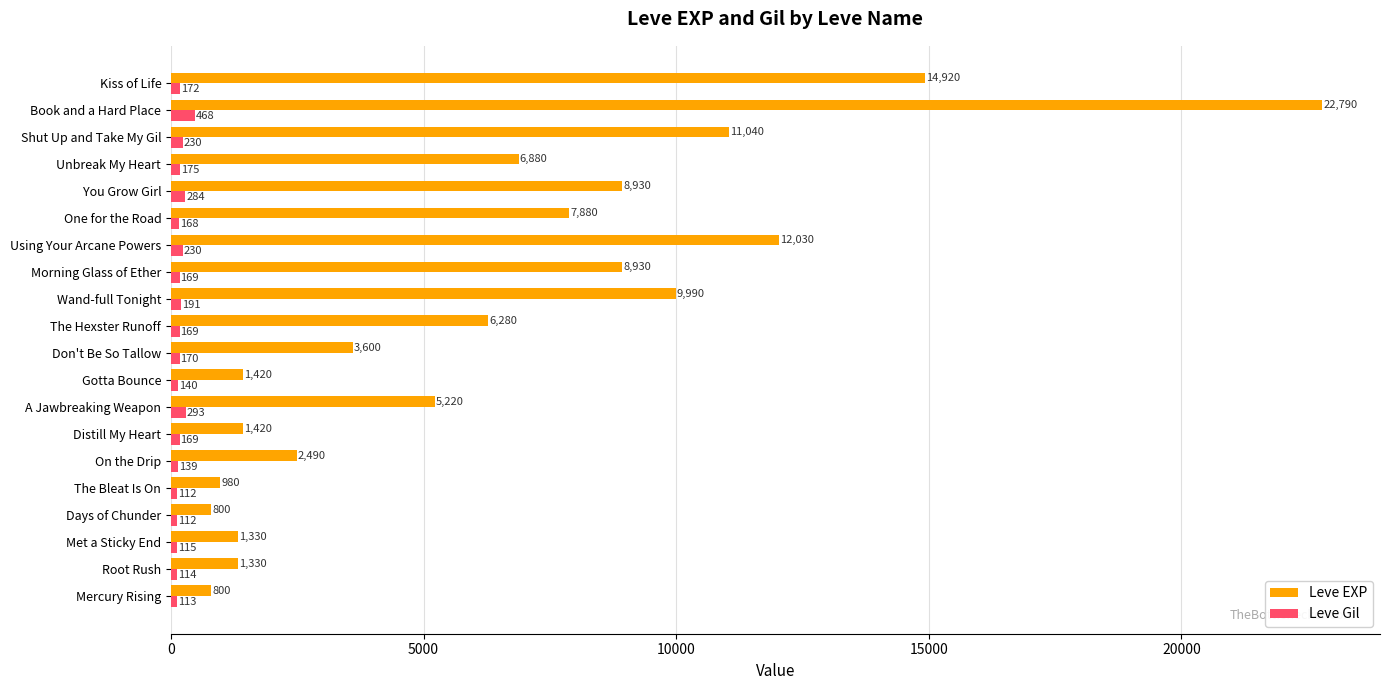

List the series in order of their overall mean, highest first.

Leve EXP, Leve Gil